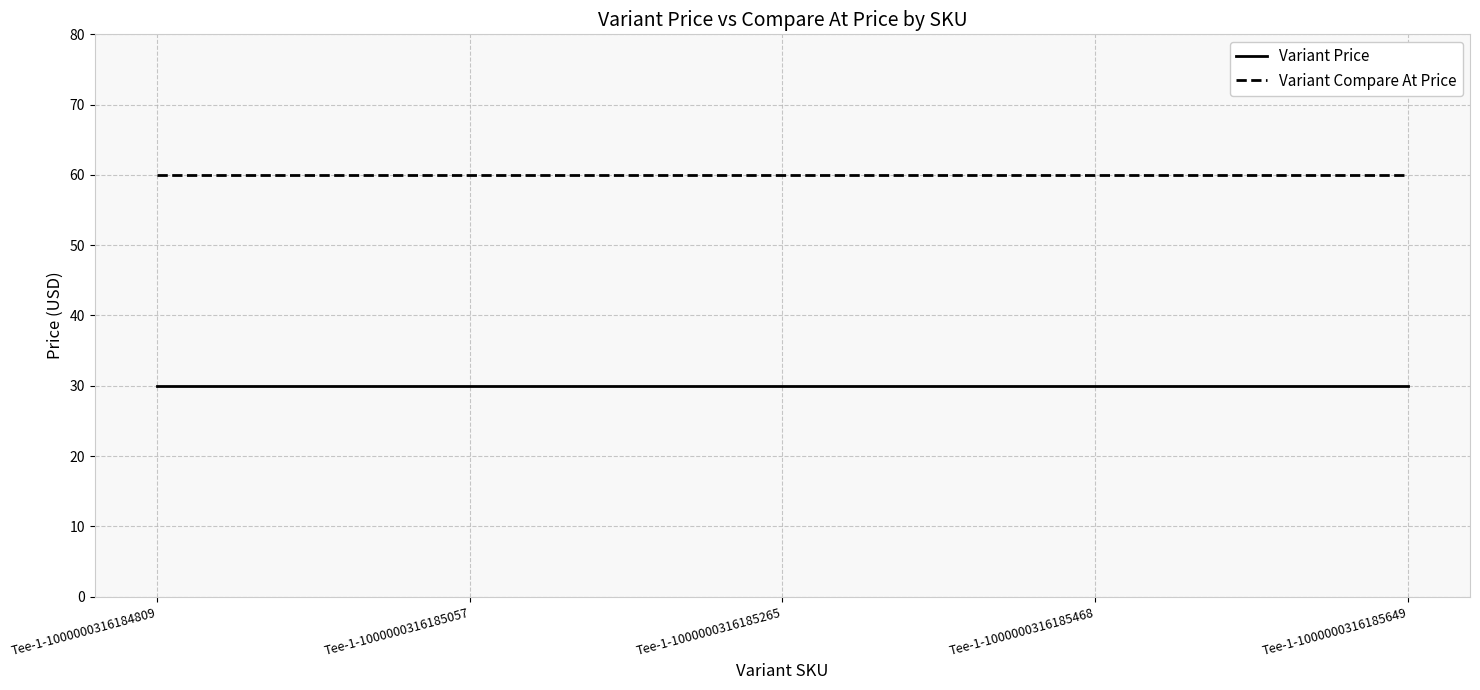

What is the difference between the highest and lowest values at Tee-1-1000000316185265?

30.0